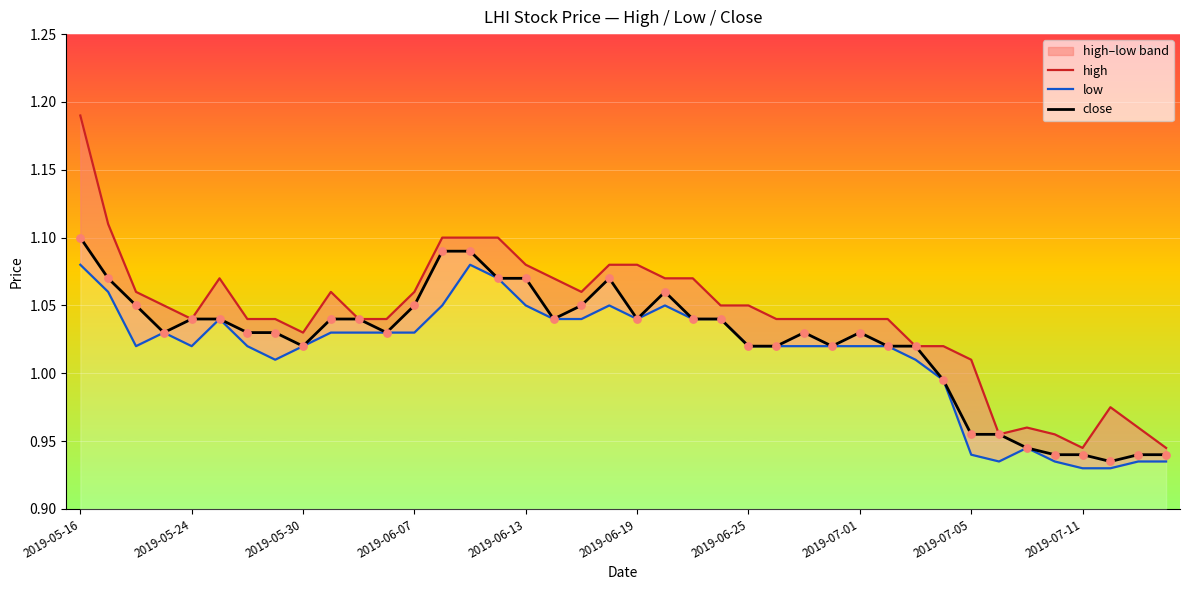

At which label does close reach its peak?

2019-05-16